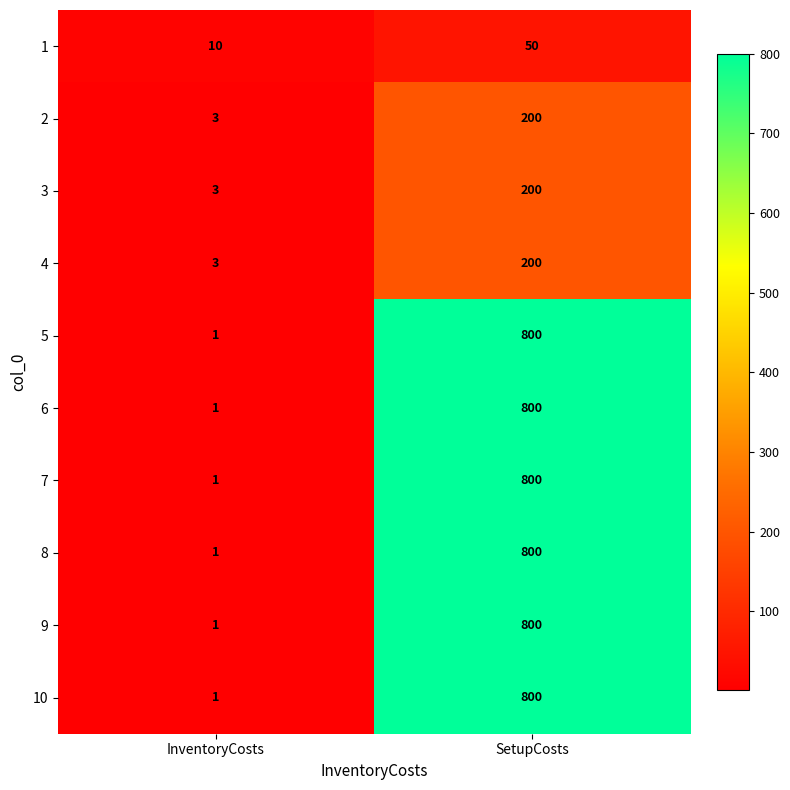

Rank the categories by 6 value from highest to lowest.

SetupCosts, InventoryCosts